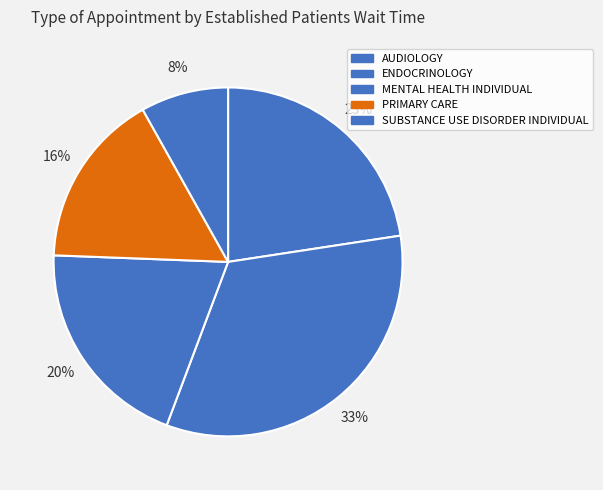

Count the number of slices in the pie.

5